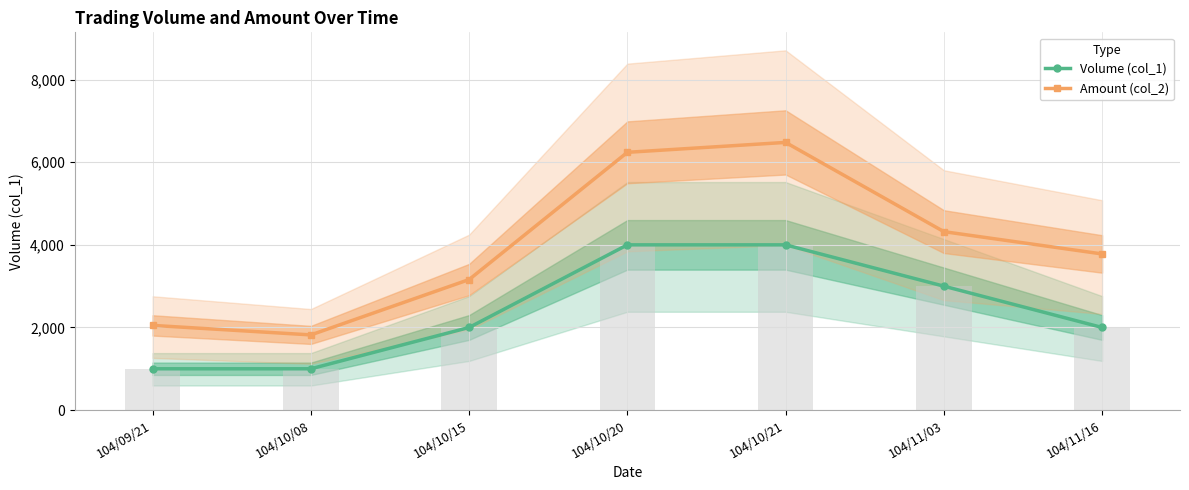

Which has a higher value, 104/10/20 or 104/10/15?

104/10/20